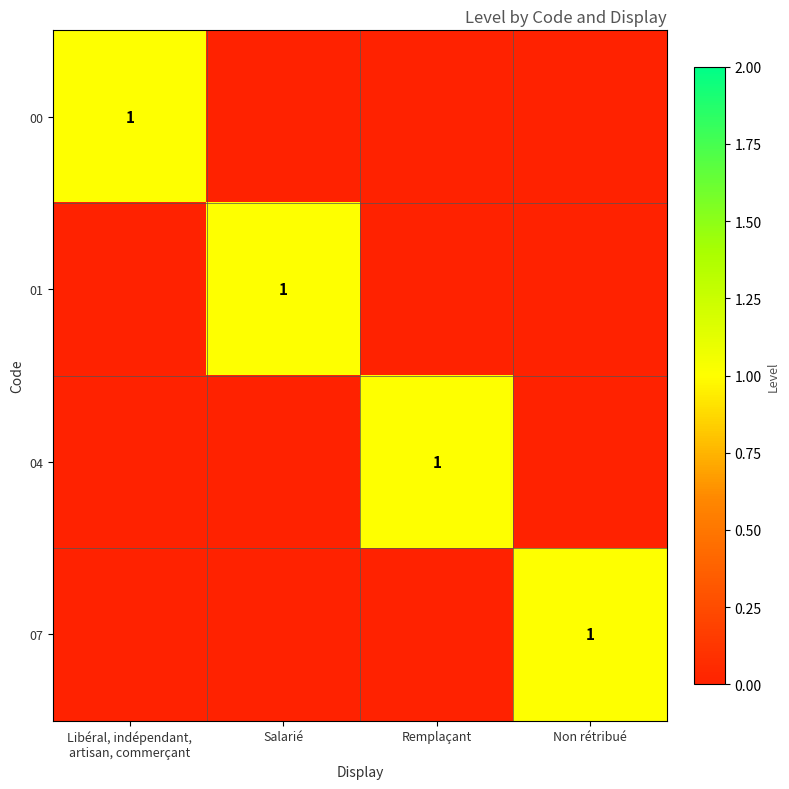

The value of 07 at Non rétribué is 2. True or false?

False